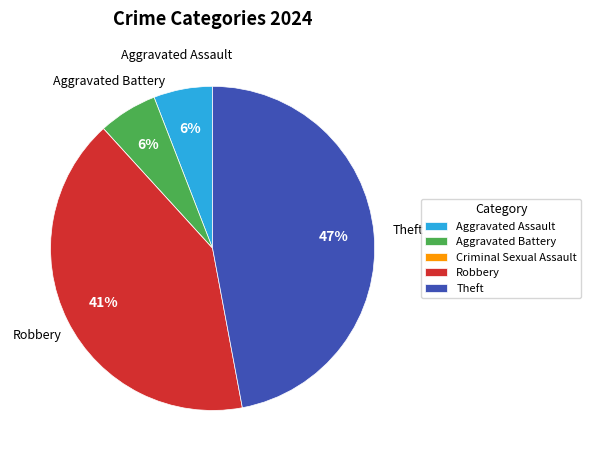

Is there any slice that represents more than half of the pie?

No